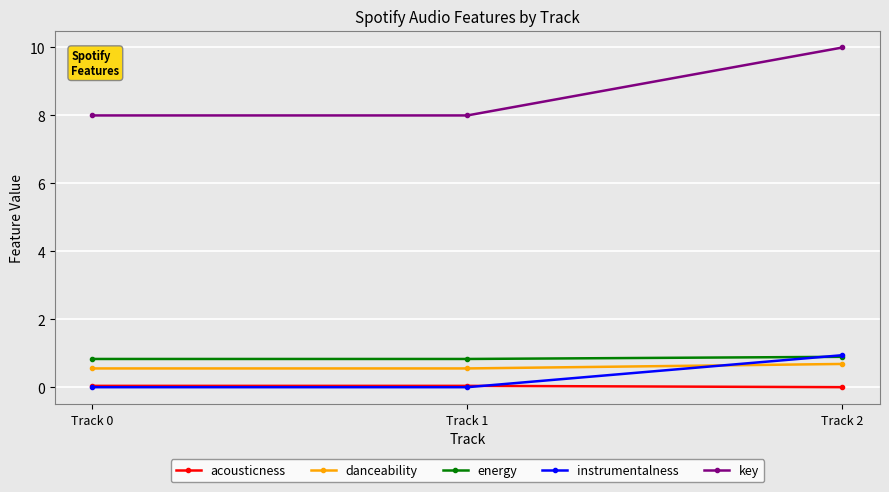

What is the total value across all series at Track 2?

12.5